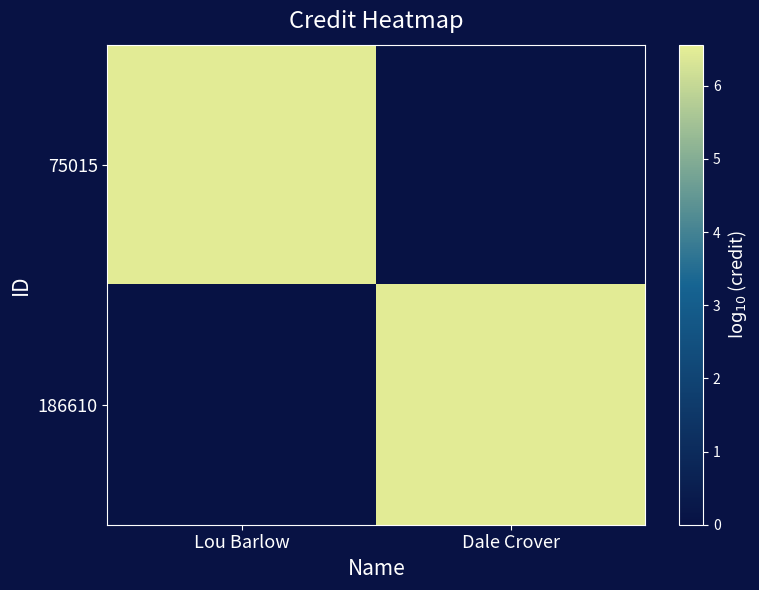

At which category is the sum across all series the highest?

Lou Barlow